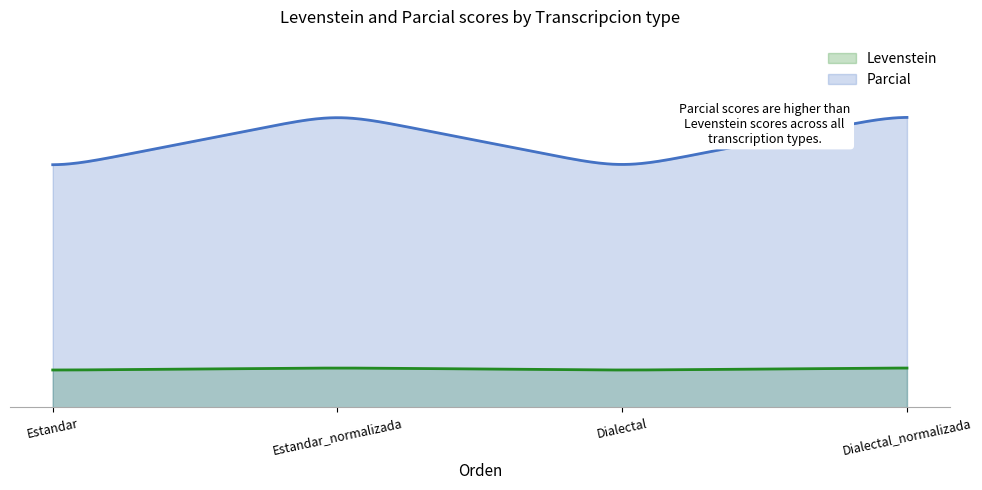

Which has a higher value, Estandar_normalizada or Dialectal?

Estandar_normalizada